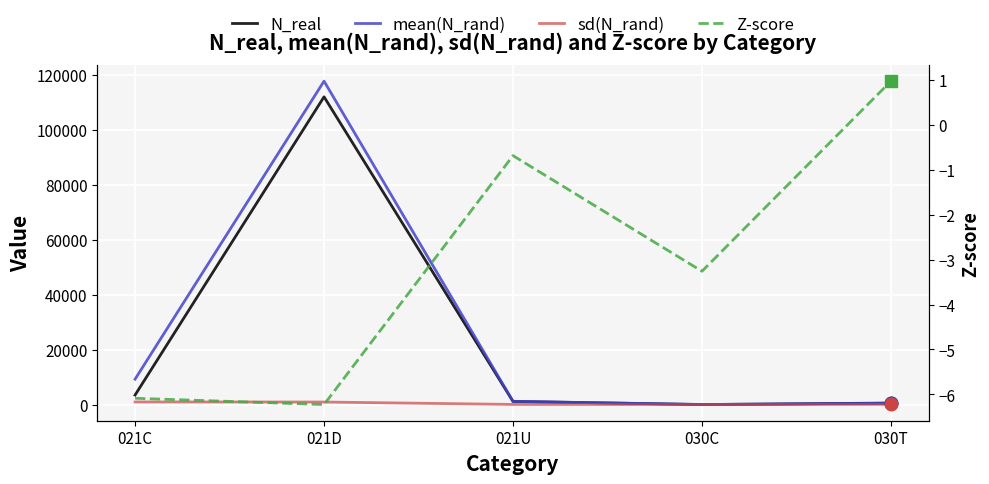

What are all the series names shown in the legend?

N_real, mean(N_rand), sd(N_rand), Z-score